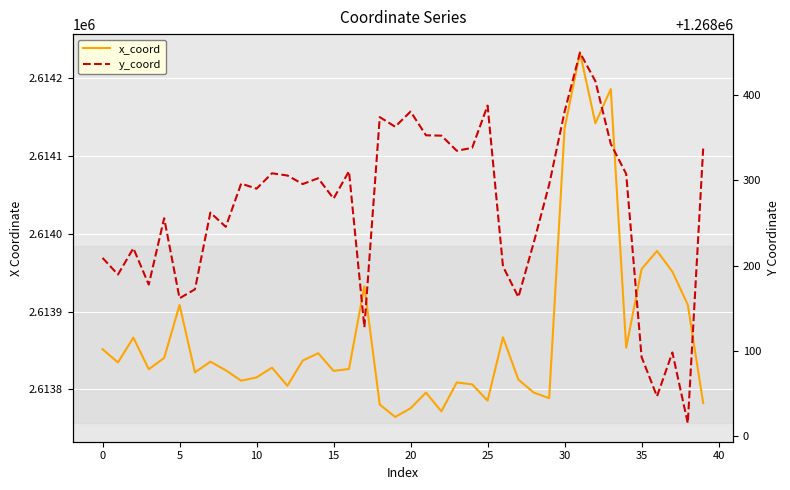

What is the difference between the maximum and minimum values in the y_coord series?

434.8